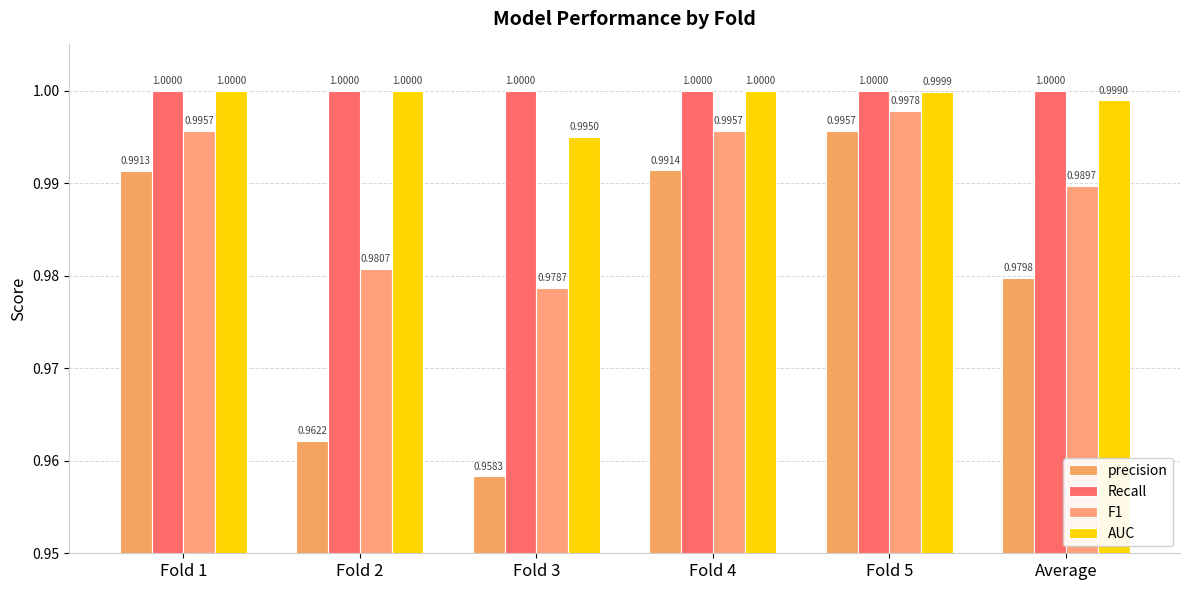

Reading left to right, extract all data points from this chart.

precision: 1.0	1.0	1.0	1.0	1.0	1.0
Recall: 1.0	1.0	1.0	1.0	1.0	1.0
F1: 1.0	1.0	1.0	1.0	1.0	1.0
AUC: 1.0	1.0	1.0	1.0	1.0	1.0